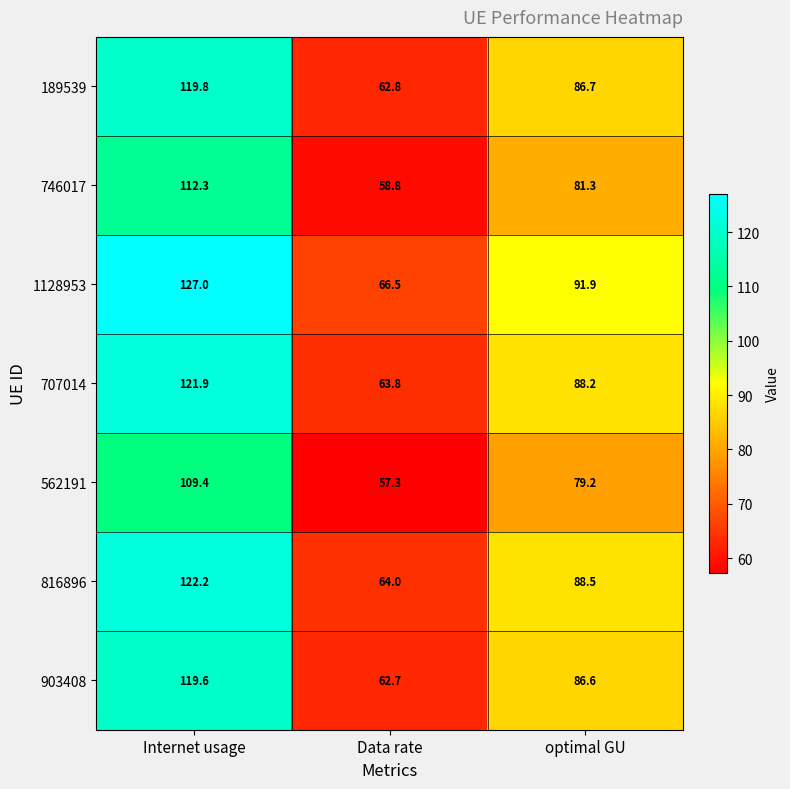

At which category is the sum across all series the highest?

Internet usage